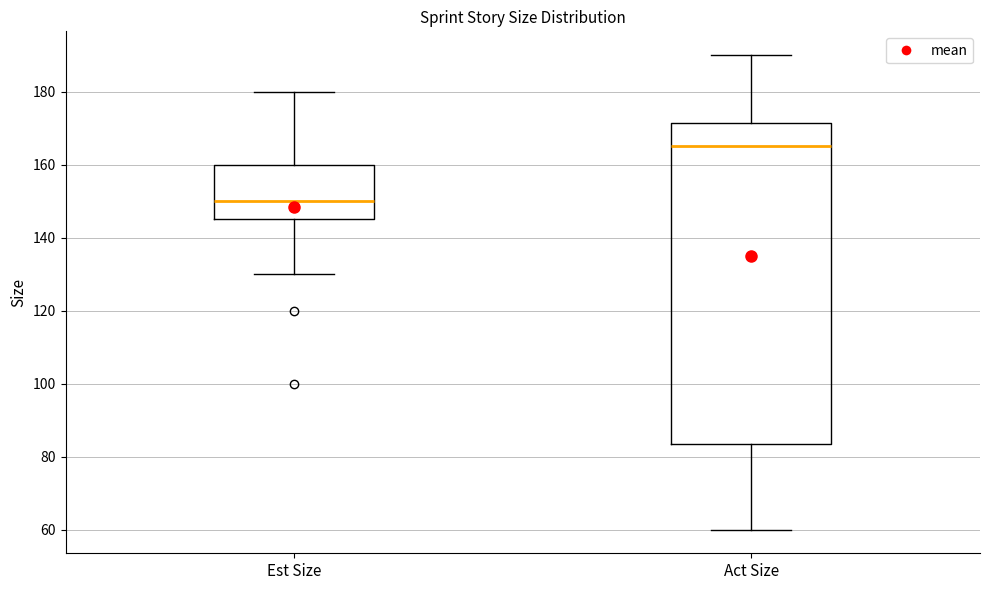

Which box is the tallest, from its lower edge to its upper edge?

Act Size